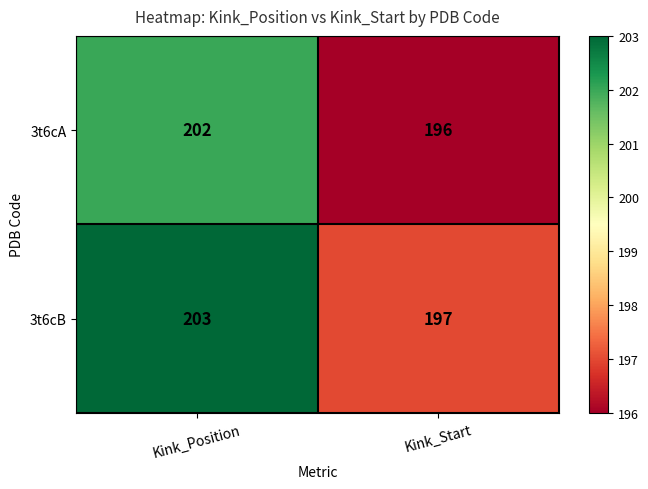

What is the spread (max minus min) of values at Kink_Position?

1